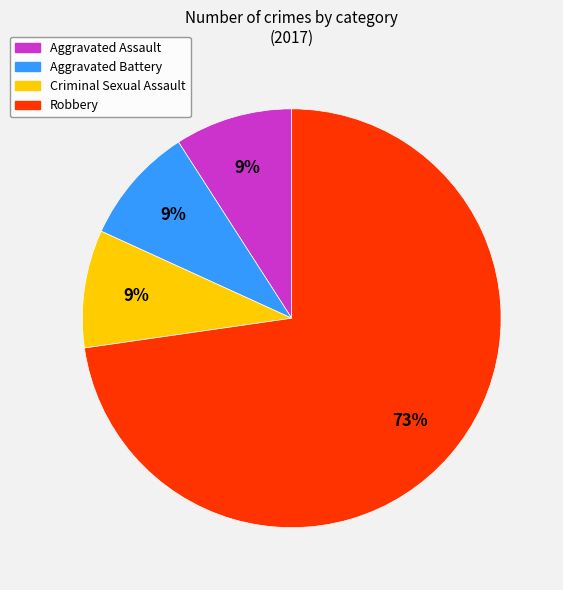

Is the sum of Aggravated Battery and Robbery greater than half?

Yes